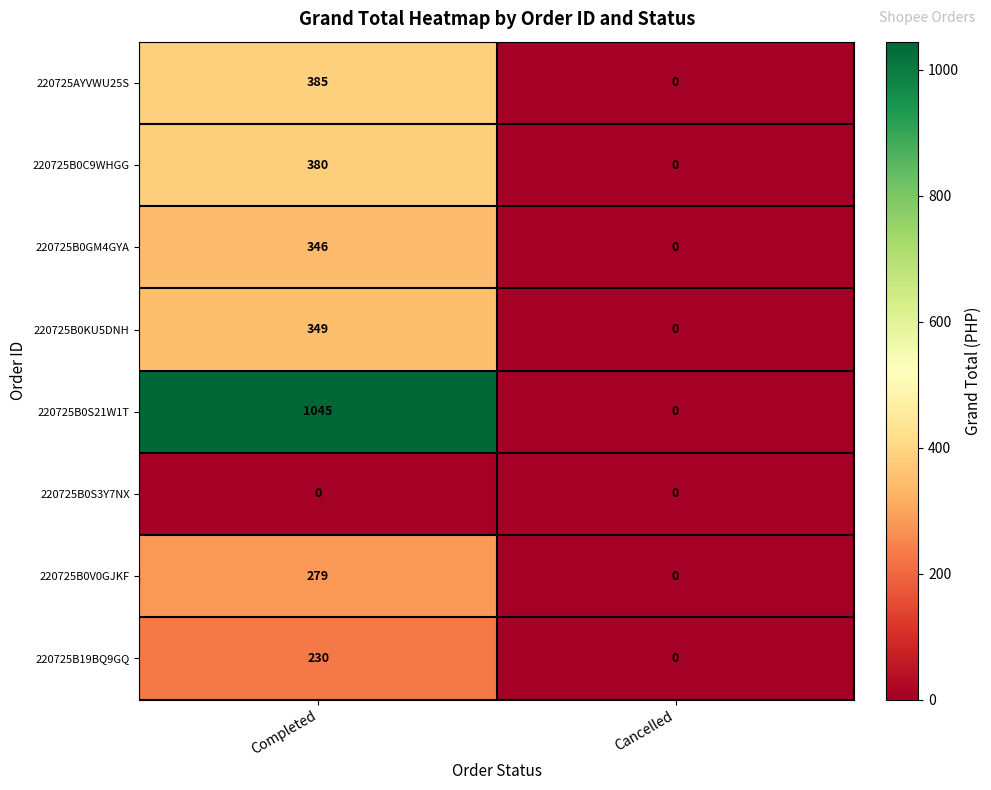

Which series has the largest range (max minus min)?

220725B0S21W1T